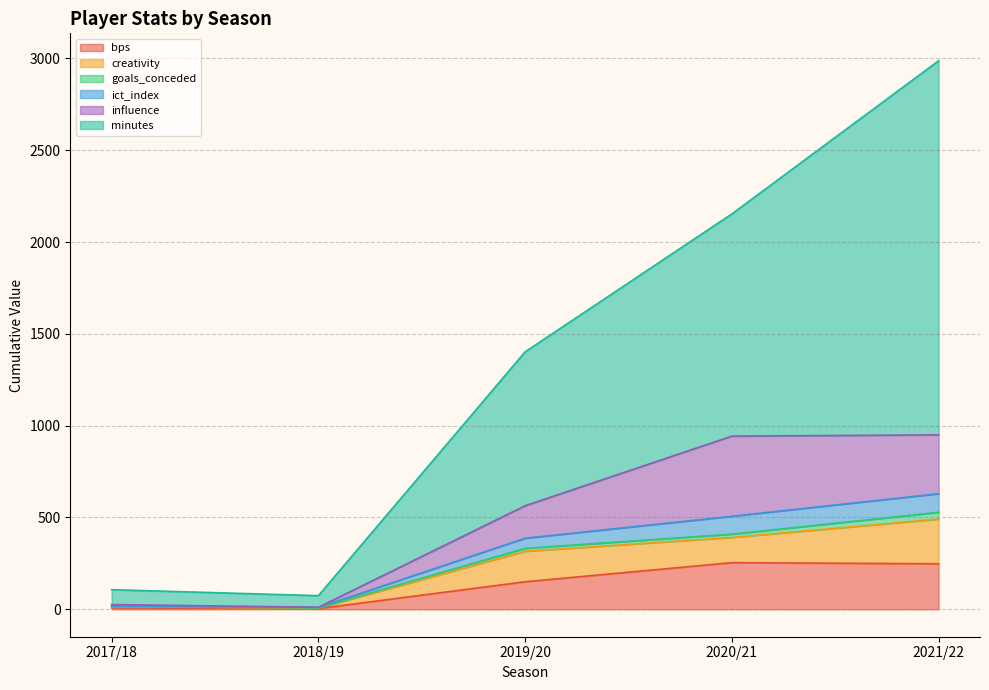

At which category is the sum across all series the highest?

2021/22